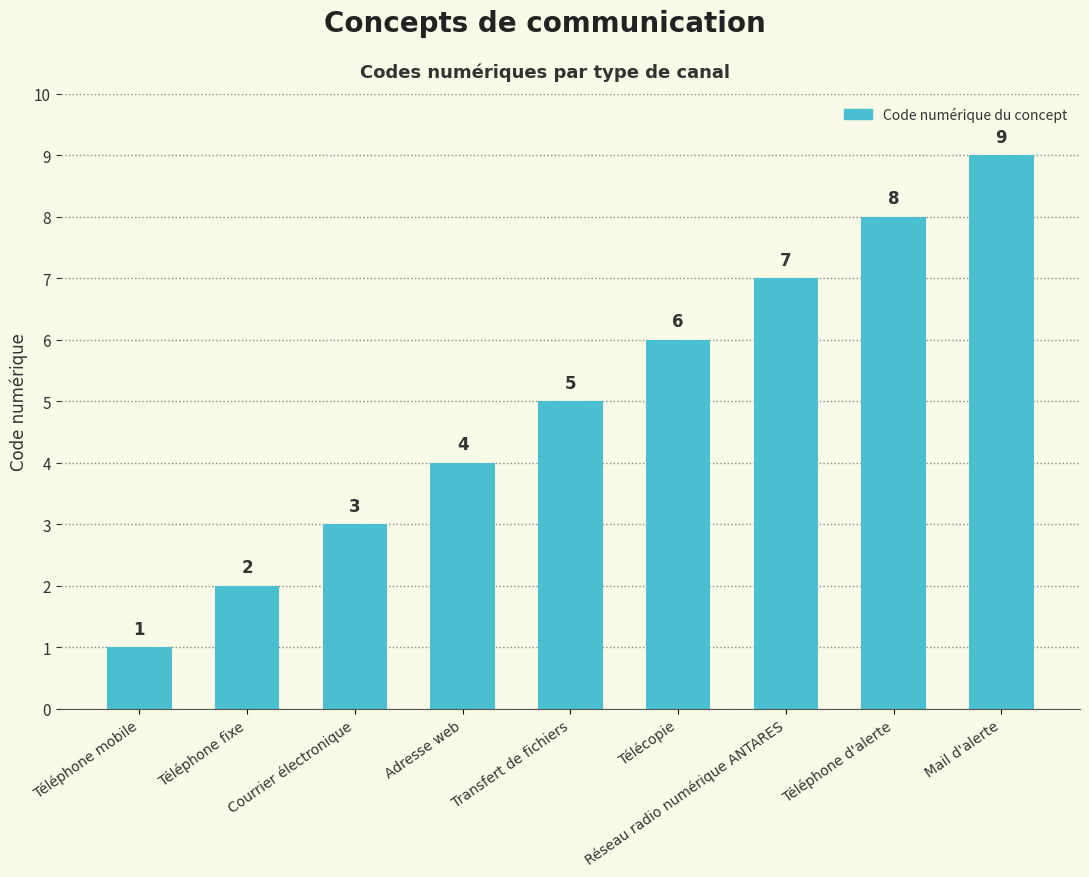

What is the label of the 9th bar from the left?

Mail d'alerte